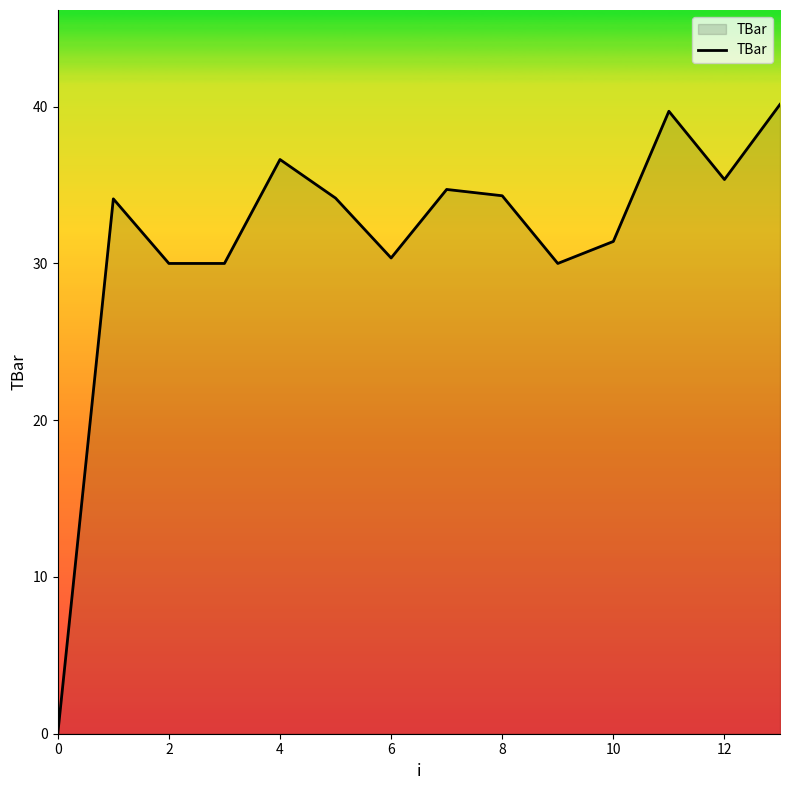

What is the maximum value shown in the chart?

40.1